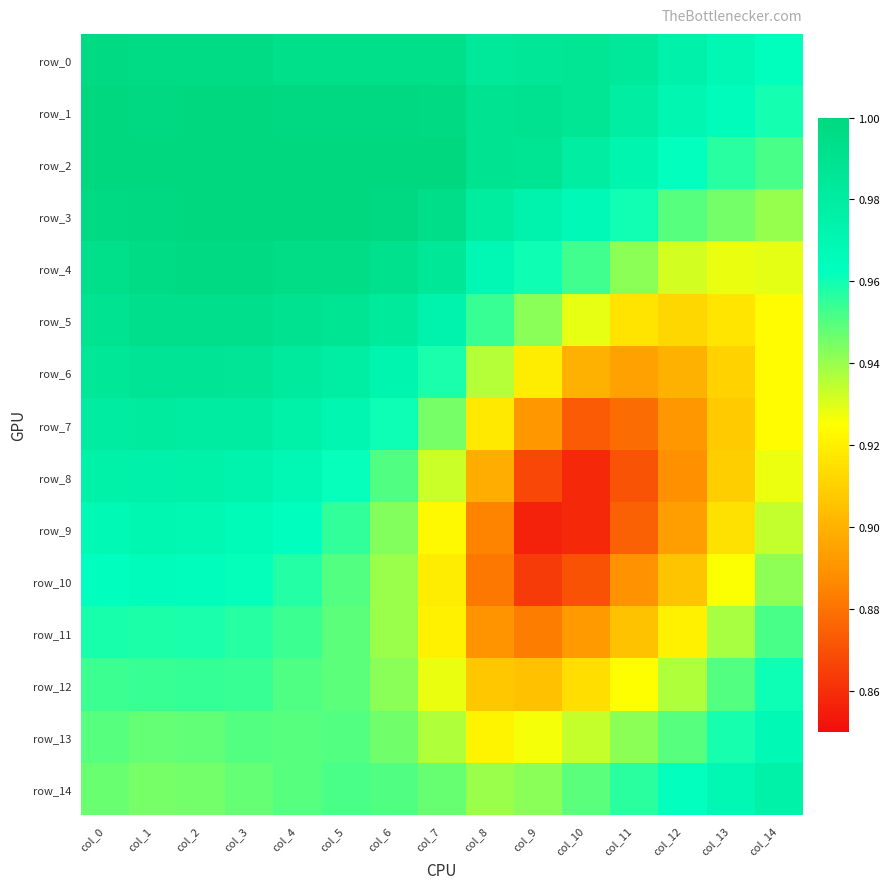

Which series has the largest range (max minus min)?

row_8